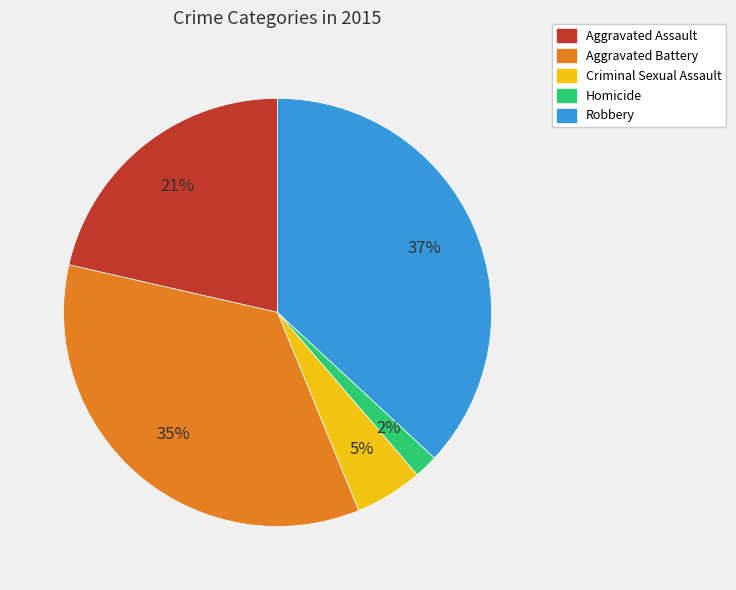

Approximately how many times larger is the value at Criminal Sexual Assault compared to Robbery?

0.1